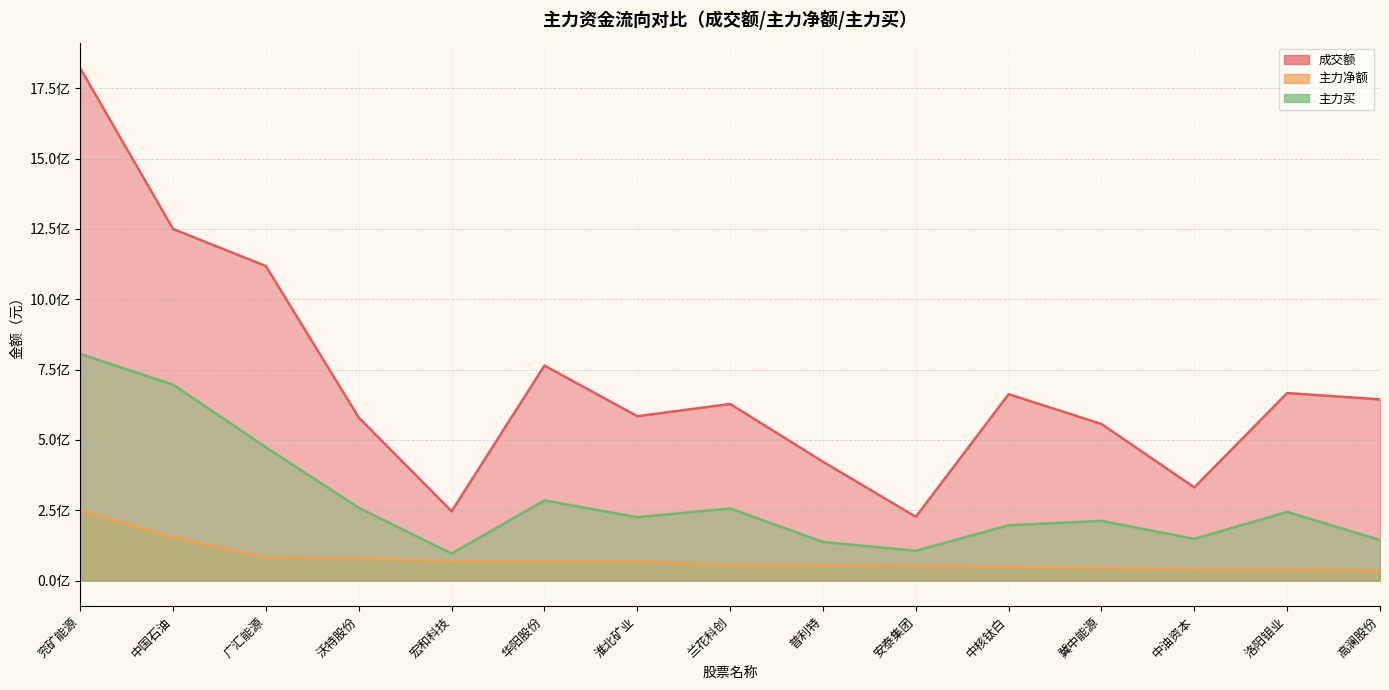

Which category has the highest value across all series?

兖矿能源